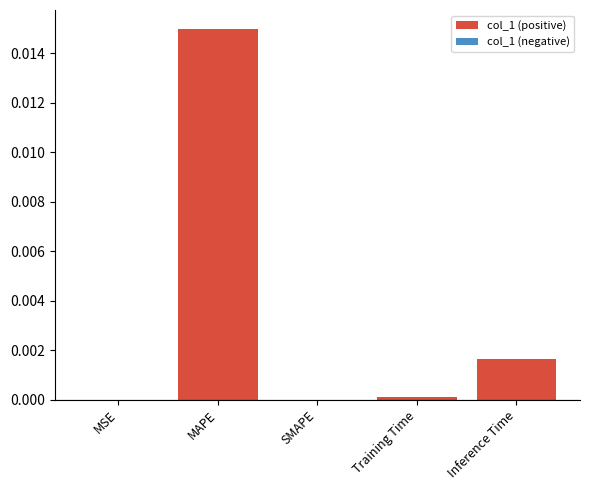

Which label corresponds to the largest value in the chart?

MAPE